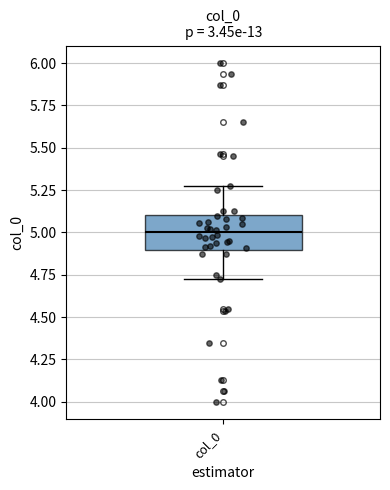

Read this box plot against the y-axis: the position of the median line, the range covered by the box, and the ends of both whiskers. The values are not printed on the chart, so give them approximately, as read against the axis.

median 5.0, box 4.9 to 5.1, whiskers 4.7 to 5.3